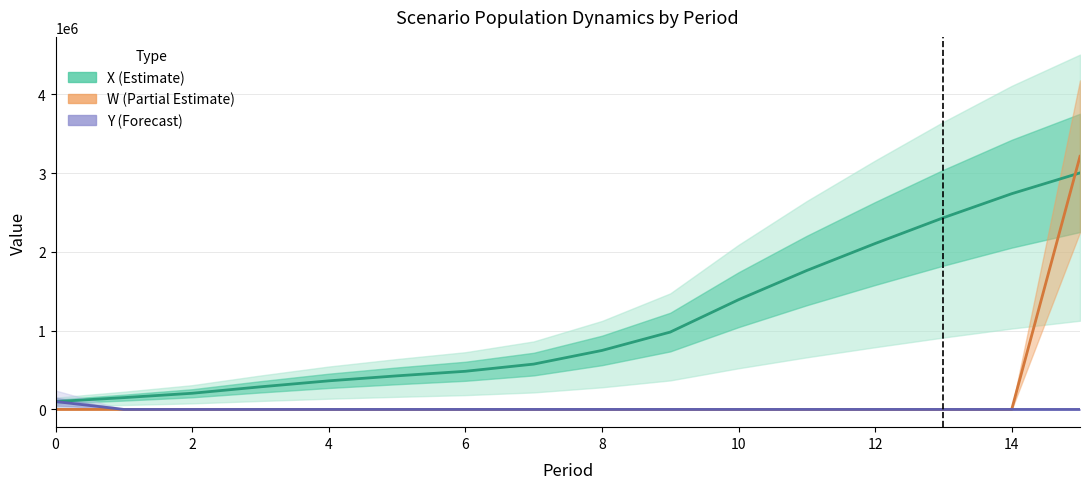

The value of X at 9 is 494315.9. True or false?

False